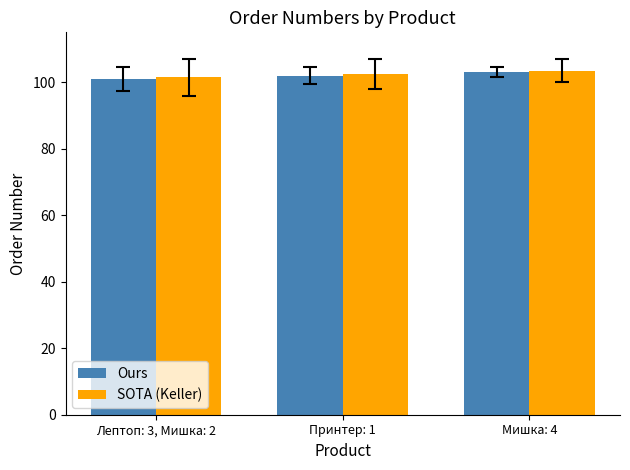

Reading left to right, transcribe all the data shown in this chart.

Ours: Лептоп: 3, Мишка: 2=101.0	Принтер: 1=102.0	Мишка: 4=103.0
SOTA (Keller): Лептоп: 3, Мишка: 2=101.5	Принтер: 1=102.5	Мишка: 4=103.5